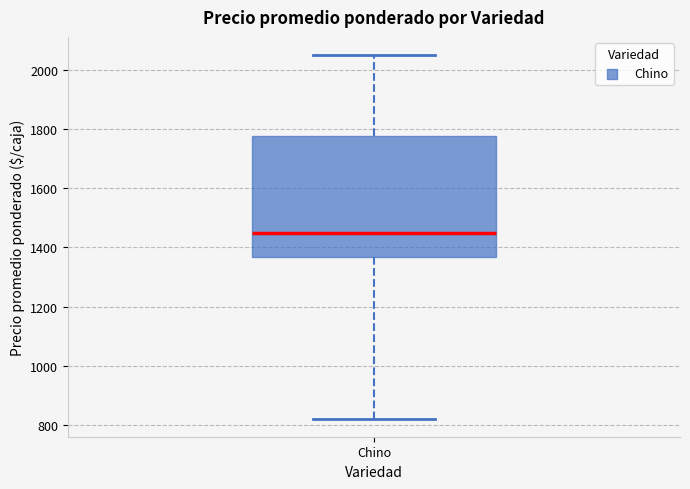

Where is the lower edge of the box for Chino on the y-axis? The values are not printed on the chart, so give them approximately, as read against the axis.

1360